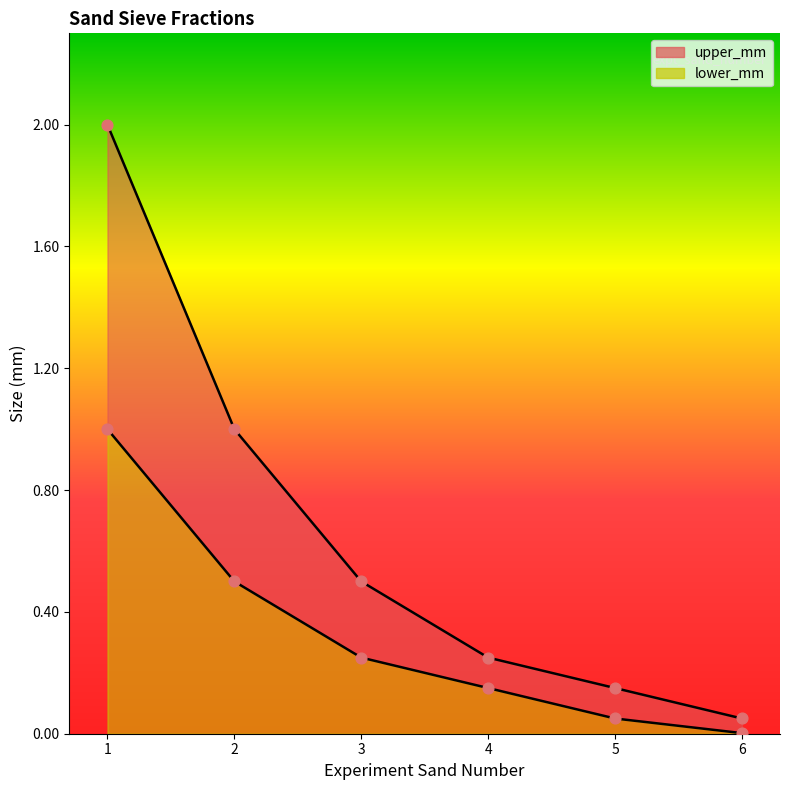

Which series contains the lowest Y value?

lower_mm